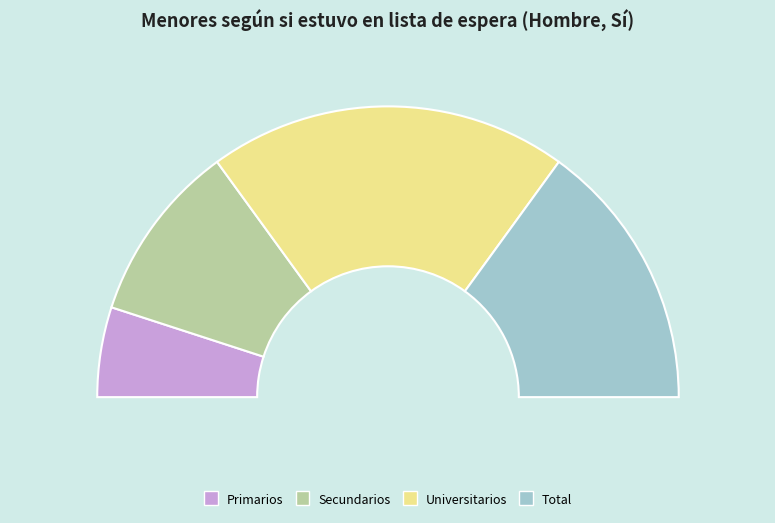

Rank the categories by value from lowest to highest.

Primarios, Secundarios, Total, Universitarios